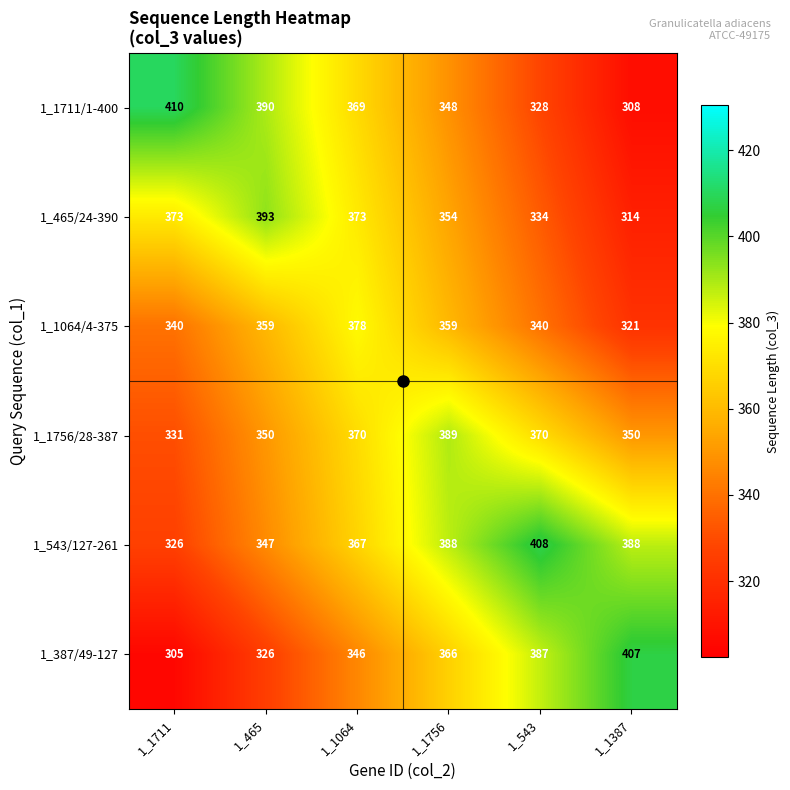

What is the difference between the maximum and minimum values in the 1_465/24-390 series?

79